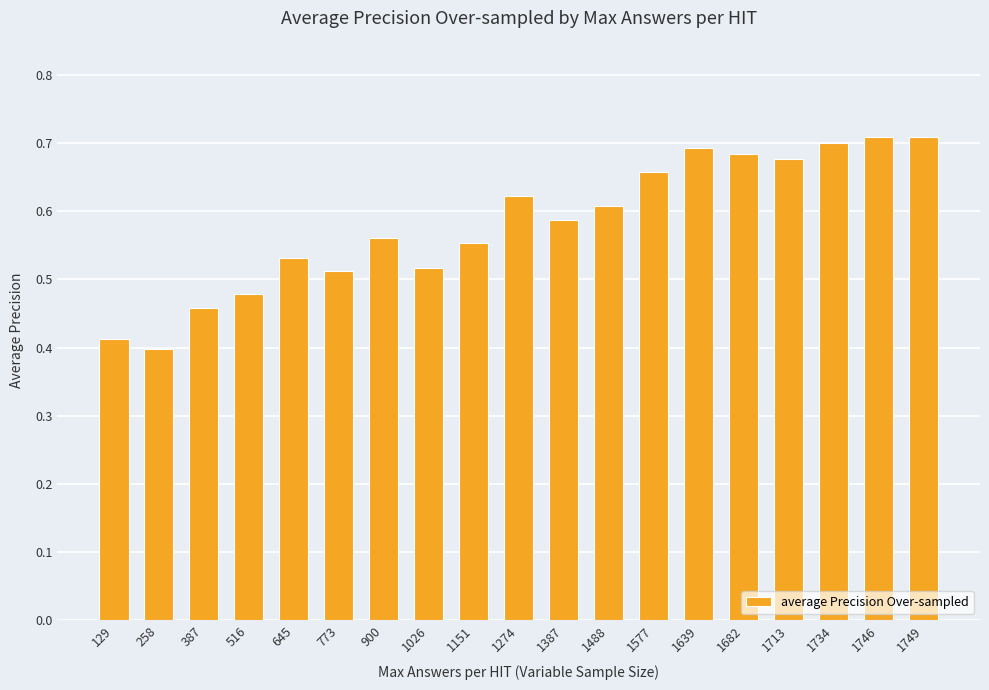

What is the difference between the second highest and second lowest values?

0.3